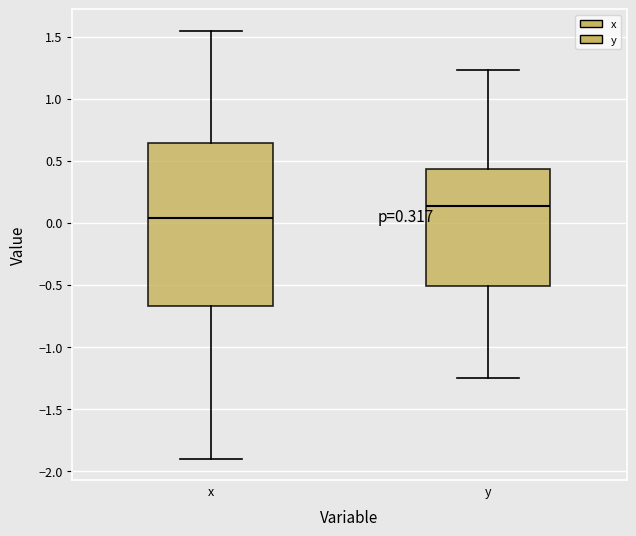

Reading left to right, transcribe this box plot: for each box, give where its median line is, the range the box spans, and where its two whiskers end, as read against the y-axis. The values are not printed on the chart, so give them approximately, as read against the axis.

x: median 0.05, box -0.65 to 0.65, whiskers -1.90 to 1.55
y: median 0.15, box -0.50 to 0.45, whiskers -1.25 to 1.25